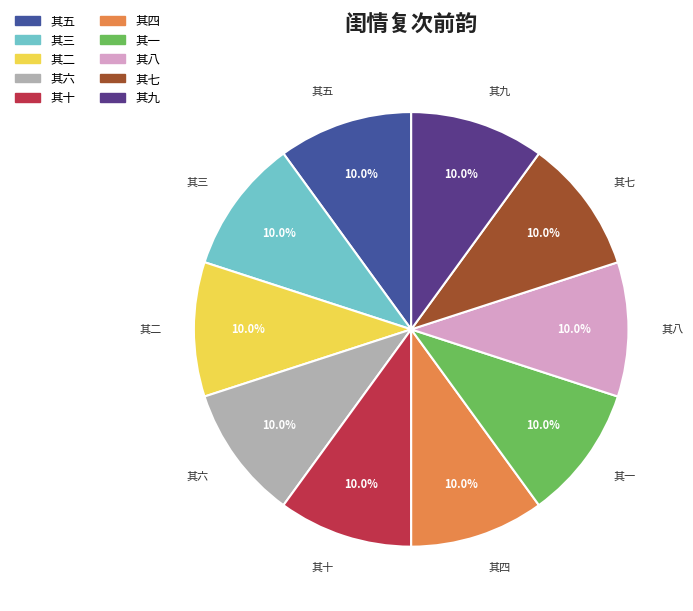

How many slices are in this pie chart?

10